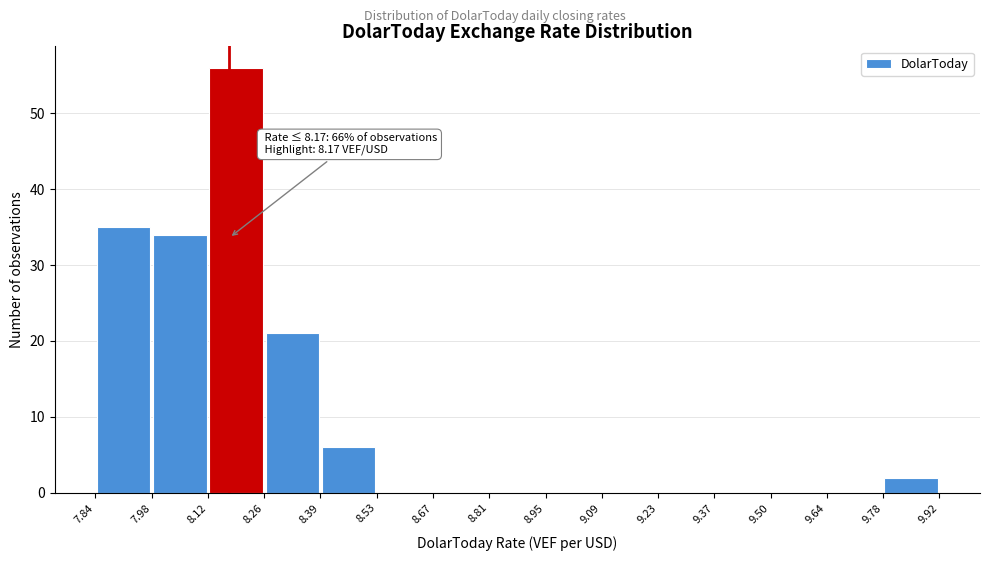

Over which range of the x-axis is the bar tallest?

8.12 to 8.26